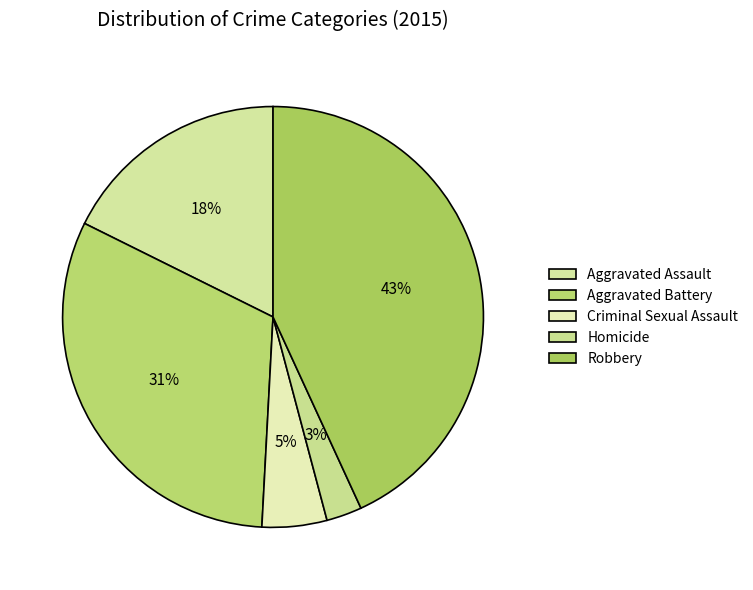

Rank the categories by value from highest to lowest.

Robbery, Aggravated Battery, Aggravated Assault, Criminal Sexual Assault, Homicide